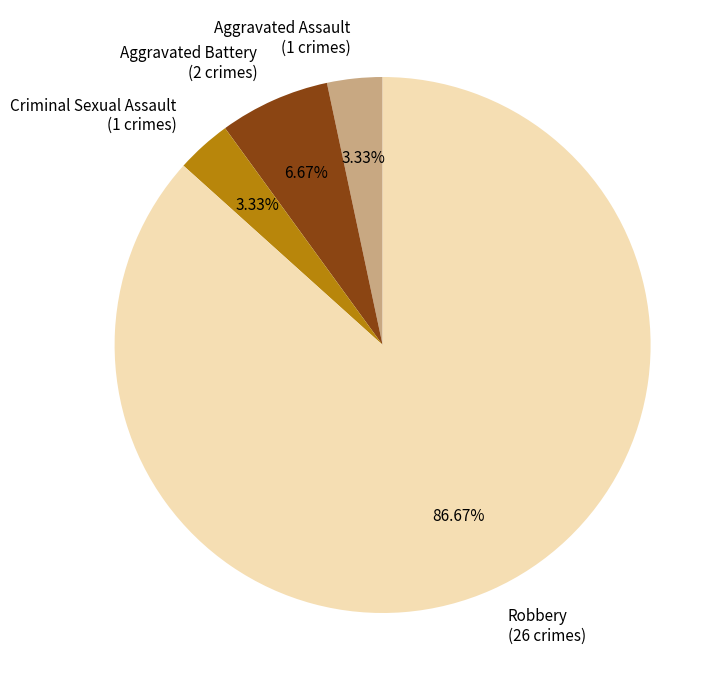

True or false: Robbery accounts for 87% of the total.

True